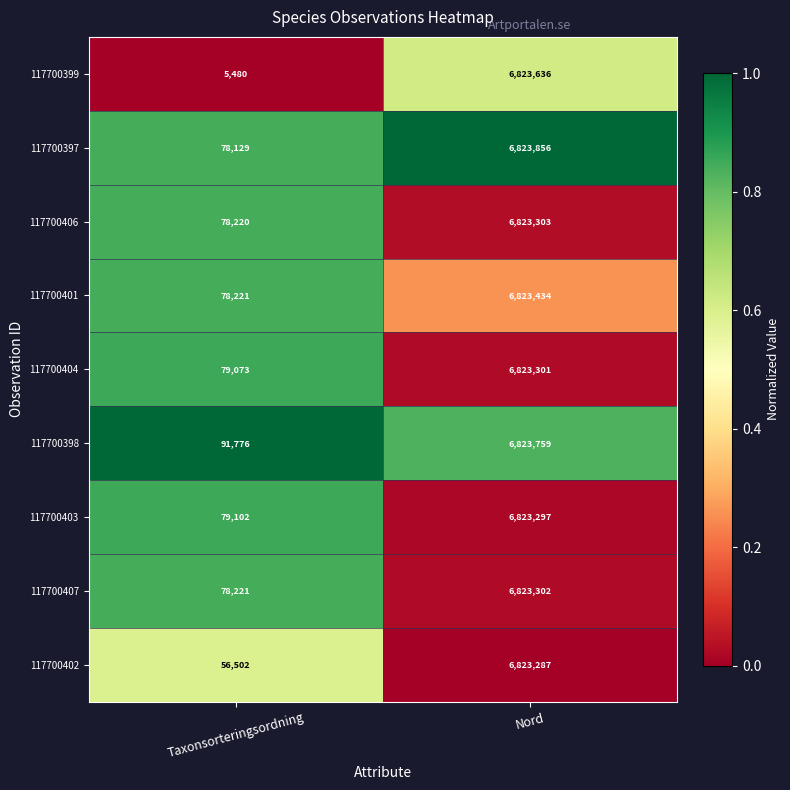

What is the difference between the highest and lowest values at Nord?

569